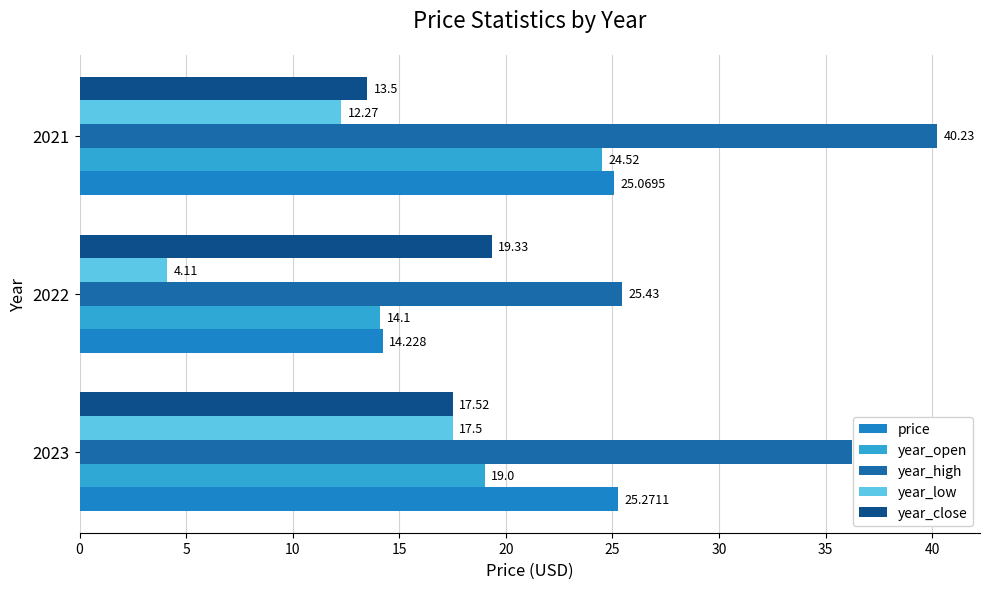

What is the greatest value displayed?

40.2